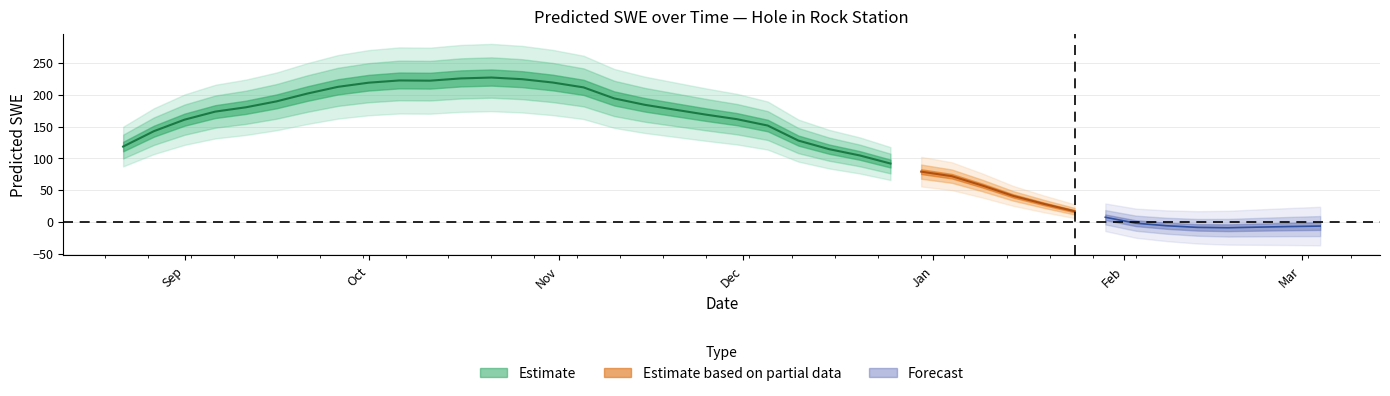

Reading right to left, extract all data points from this chart.

1992-03-04=-6.5	1992-02-28=-7.3	1992-02-23=-8.2	1992-02-18=-9.2	1992-02-13=-8.6	1992-02-08=-6.0	1992-02-03=-2.0	1992-01-29=7.3	1992-01-24=16.8	1992-01-19=28.4	1992-01-14=40.9	1992-01-09=57.2	1992-01-04=71.9	1991-12-30=79.1	1991-12-25=91.9	1991-12-20=104.6	1991-12-15=114.5	1991-12-10=128.0	1991-12-05=151.6	1991-11-30=161.6	1991-11-25=168.7	1991-11-20=176.4	1991-11-15=184.2	1991-11-10=194.3	1991-11-05=211.6	1991-10-31=219.3	1991-10-26=224.6	1991-10-21=227.1	1991-10-16=225.8	1991-10-11=222.2	1991-10-06=222.6	1991-10-01=219.0	1991-09-26=212.5	1991-09-21=201.9	1991-09-16=189.7	1991-09-11=180.3	1991-09-06=173.5	1991-09-01=160.9	1991-08-27=142.7	1991-08-22=118.6